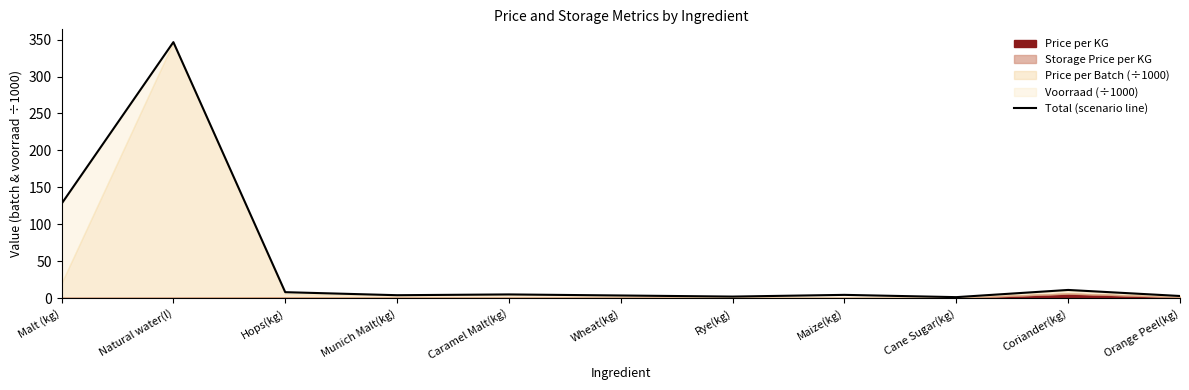

Where is the first local maximum?

Natural water(l)